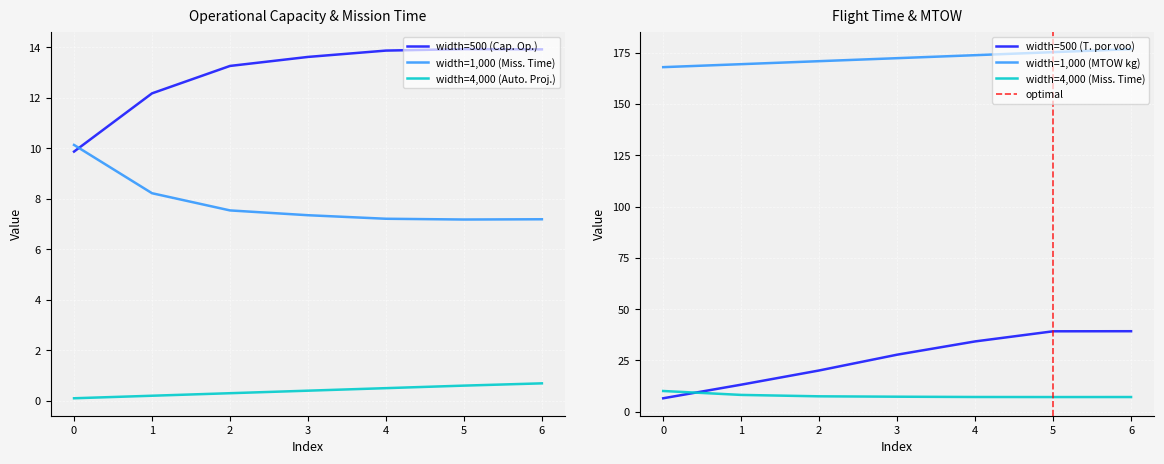

The value of width=1,000 (Miss. Time) at 1 is 4.6. True or false?

False